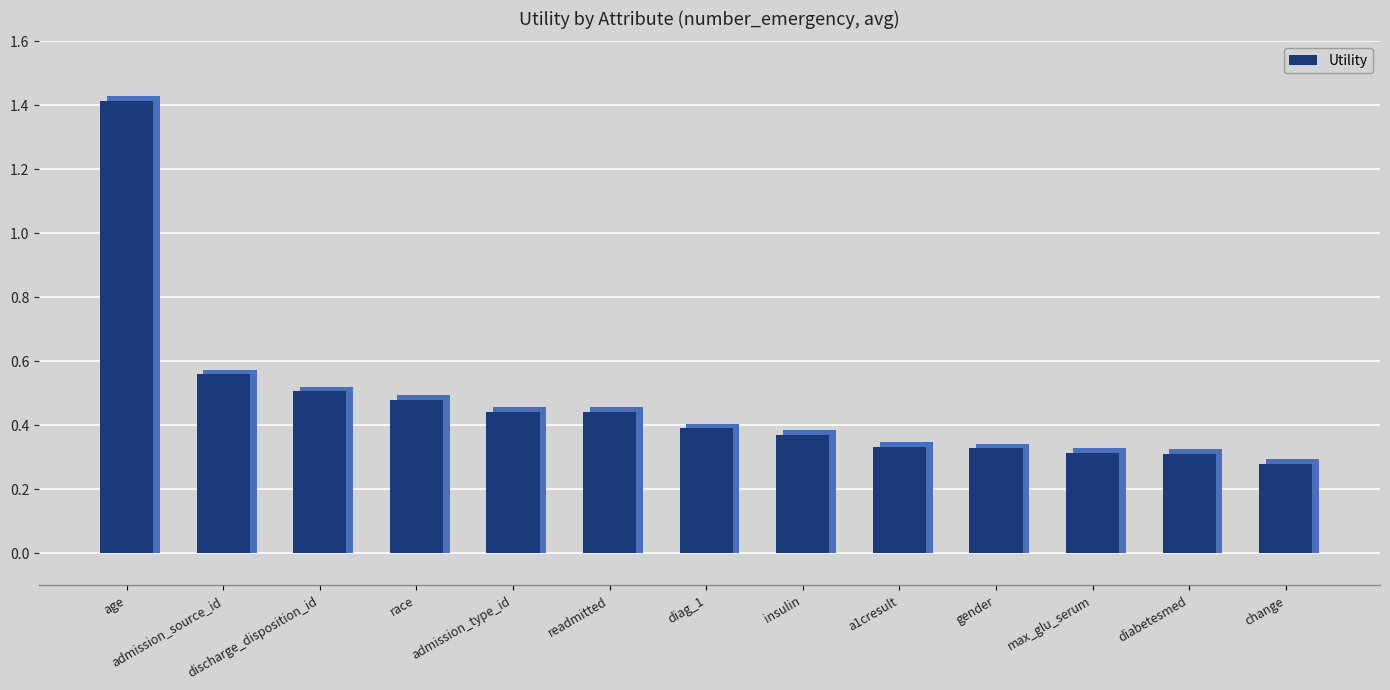

Count the number of categories in the chart.

13